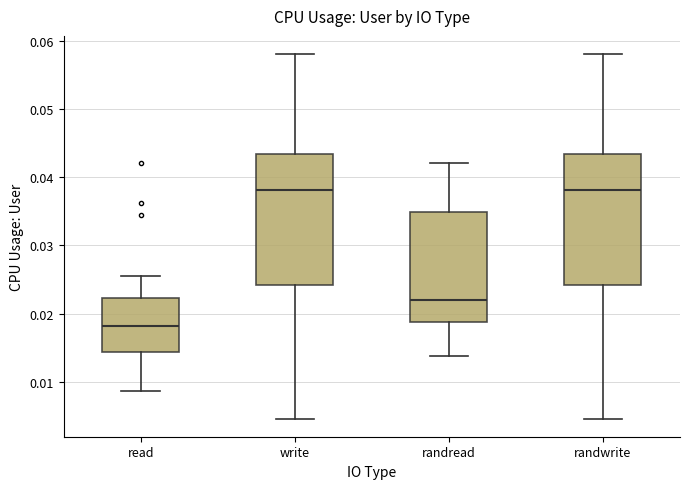

Where does the lower whisker of the box for write end on the y-axis? The values are not printed on the chart, so give them approximately, as read against the axis.

0.005